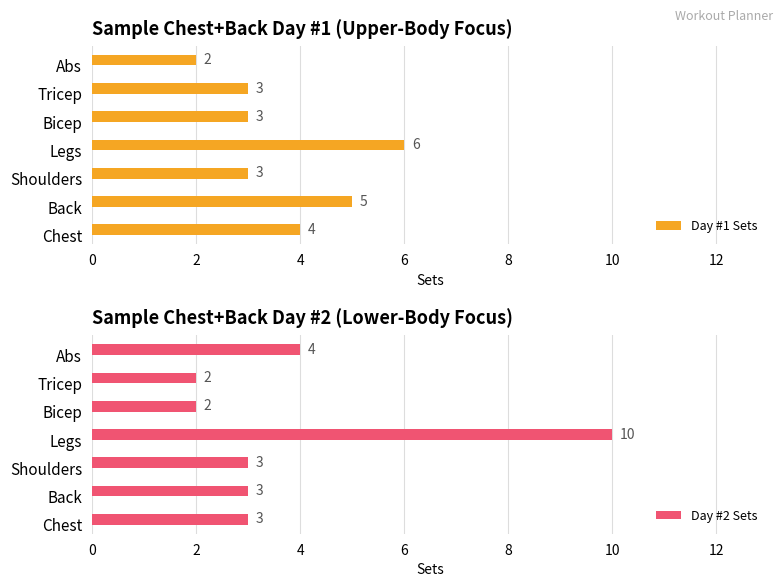

The Day #1 Sets series shows 2 at Abs. True or false?

True